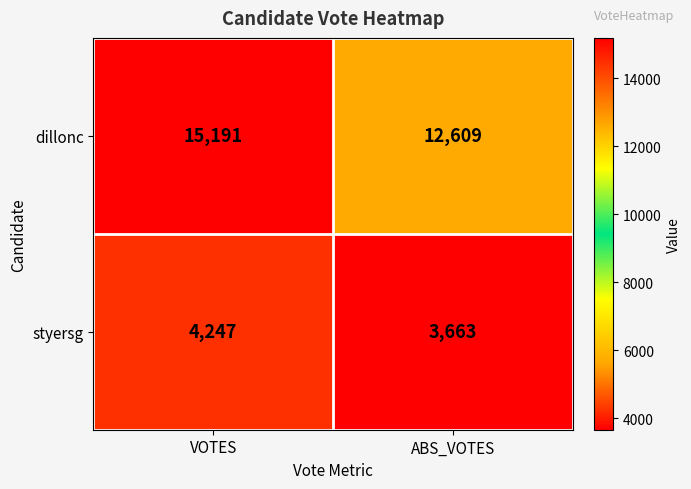

Is the value of styersg at ABS_VOTES greater than the value of dillonc at ABS_VOTES?

No